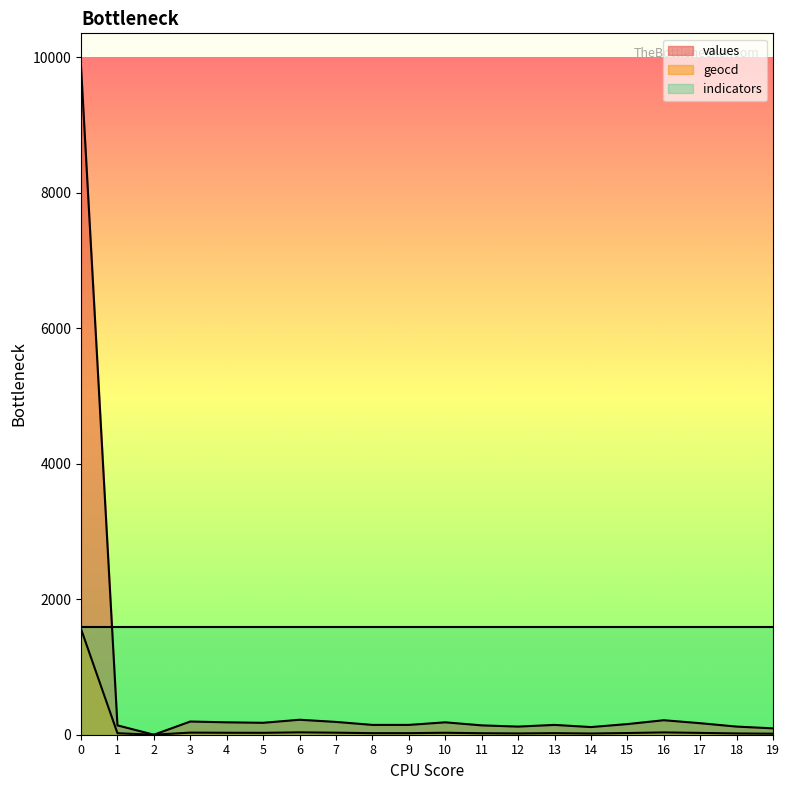

Rank the series by their average value, from lowest to highest.

geocd, values, indicators